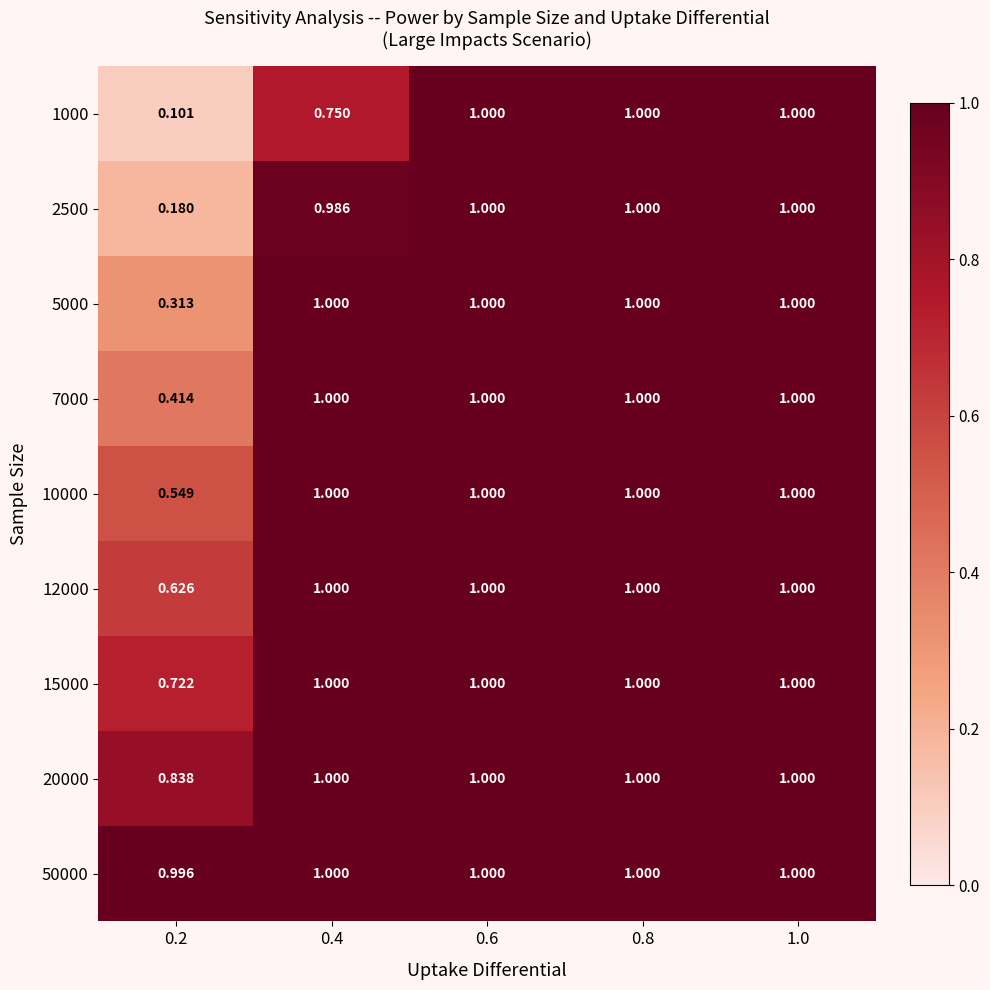

How many distinct data groups are displayed?

9